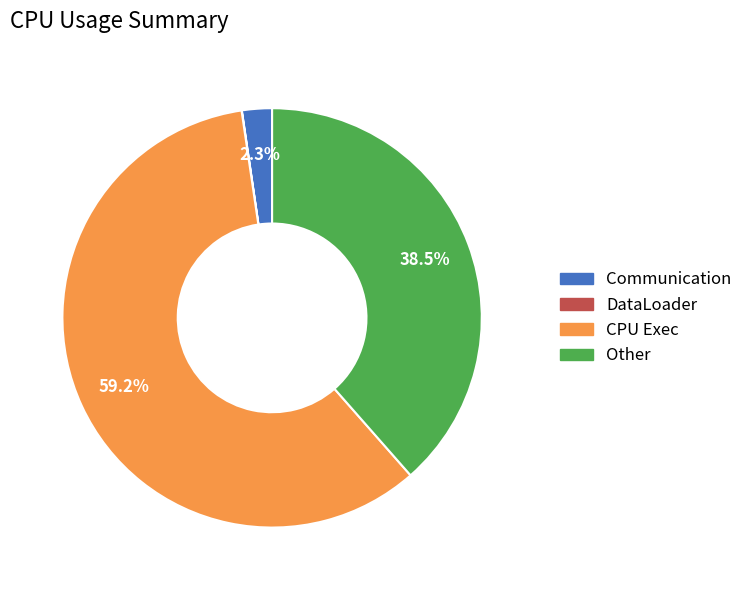

What portion of the pie excludes CPU Exec?

40.8%